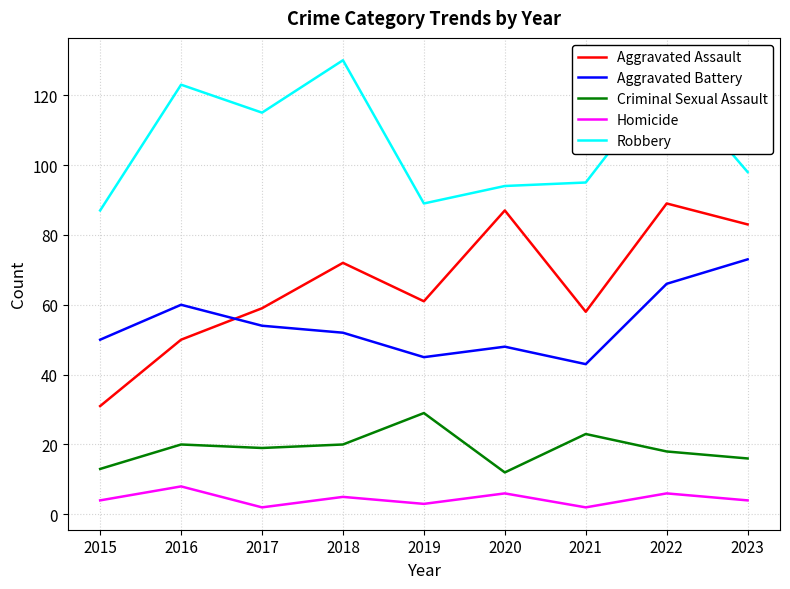

Count the number of categories in the chart.

9